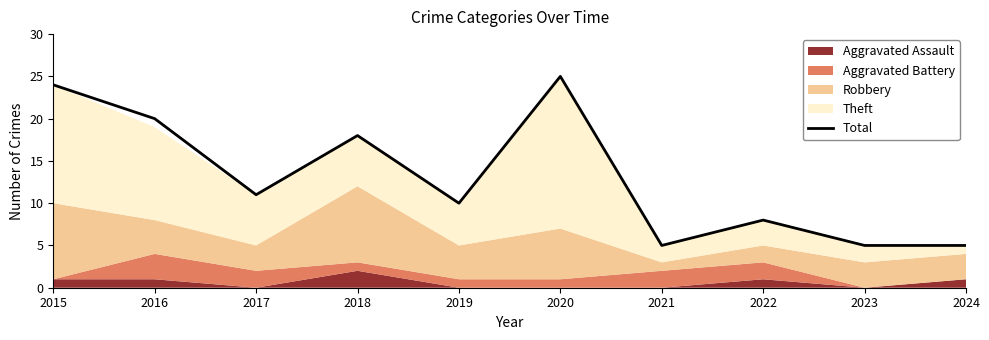

Which label corresponds to the smallest value in the chart?

2021